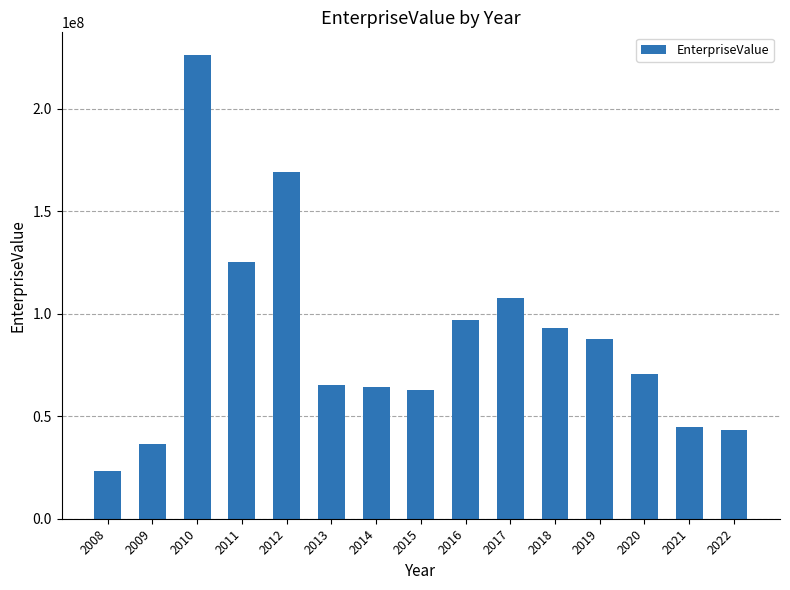

Between 2017 and 2008, which is larger?

2017